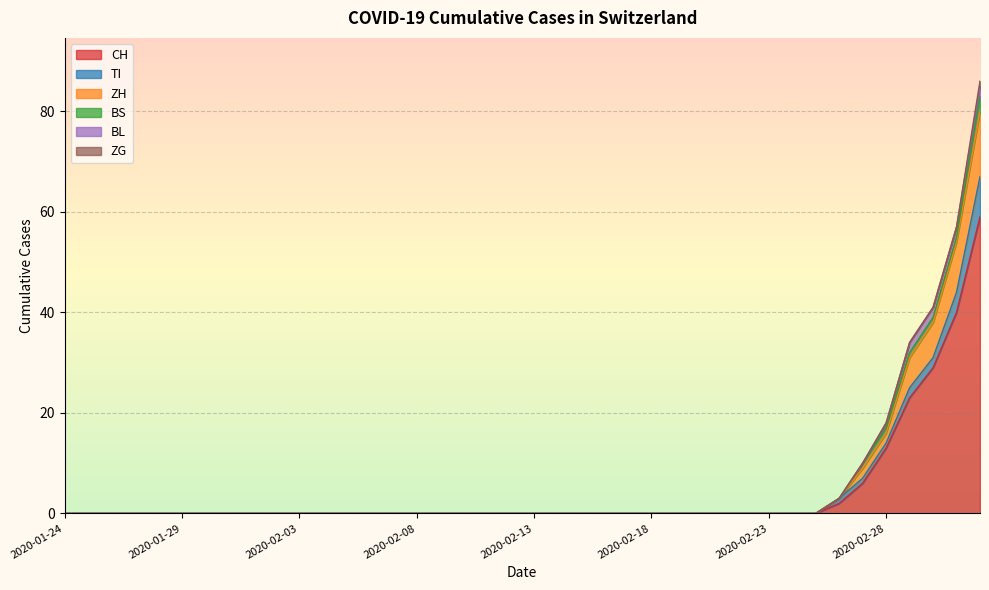

How many lines are shown in the chart?

6